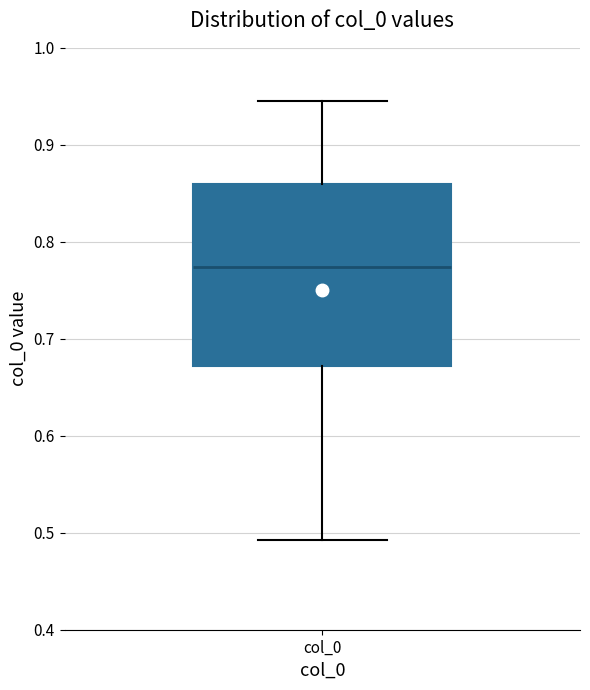

Transcribe this box plot: give where the median line is, the range the box spans, and where the two whiskers end, as read against the y-axis. The values are not printed on the chart, so give them approximately, as read against the axis.

median 0.77, box 0.67 to 0.86, whiskers 0.49 to 0.94